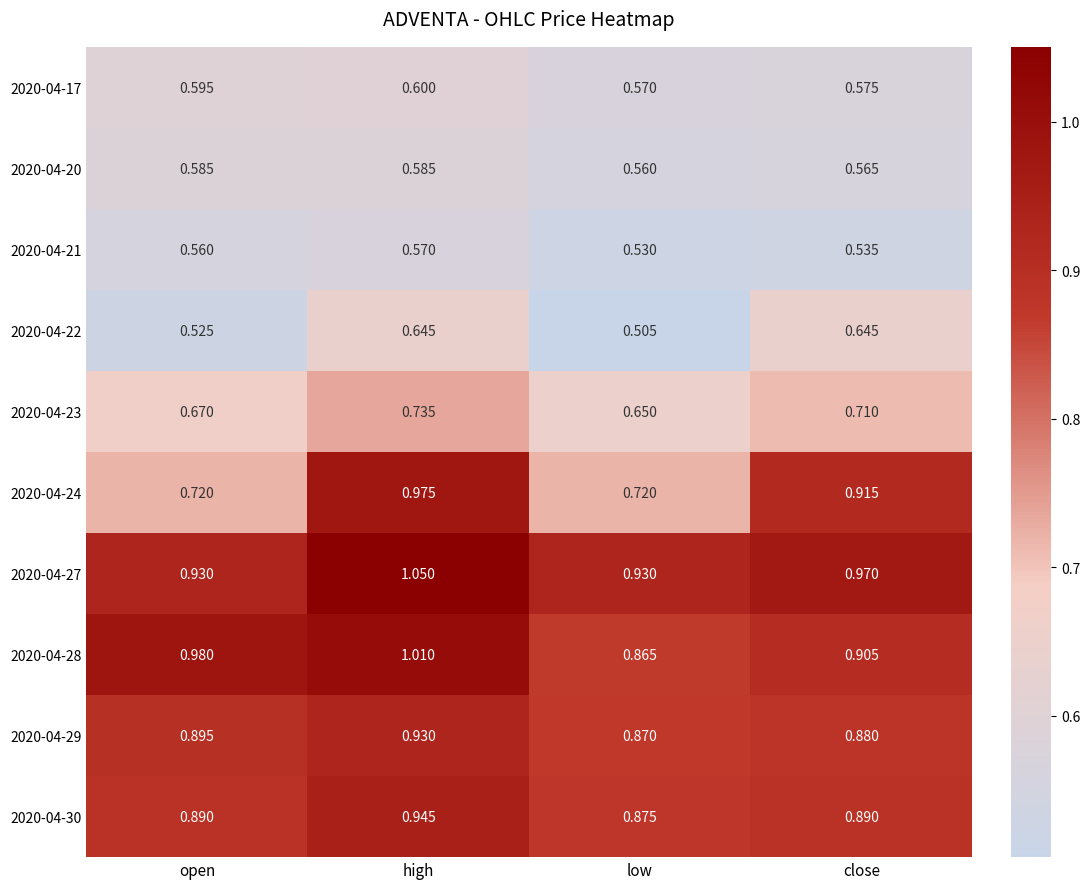

At close, list the series in order from smallest to largest.

2020-04-21, 2020-04-20, 2020-04-17, 2020-04-22, 2020-04-23, 2020-04-29, 2020-04-30, 2020-04-28, 2020-04-24, 2020-04-27